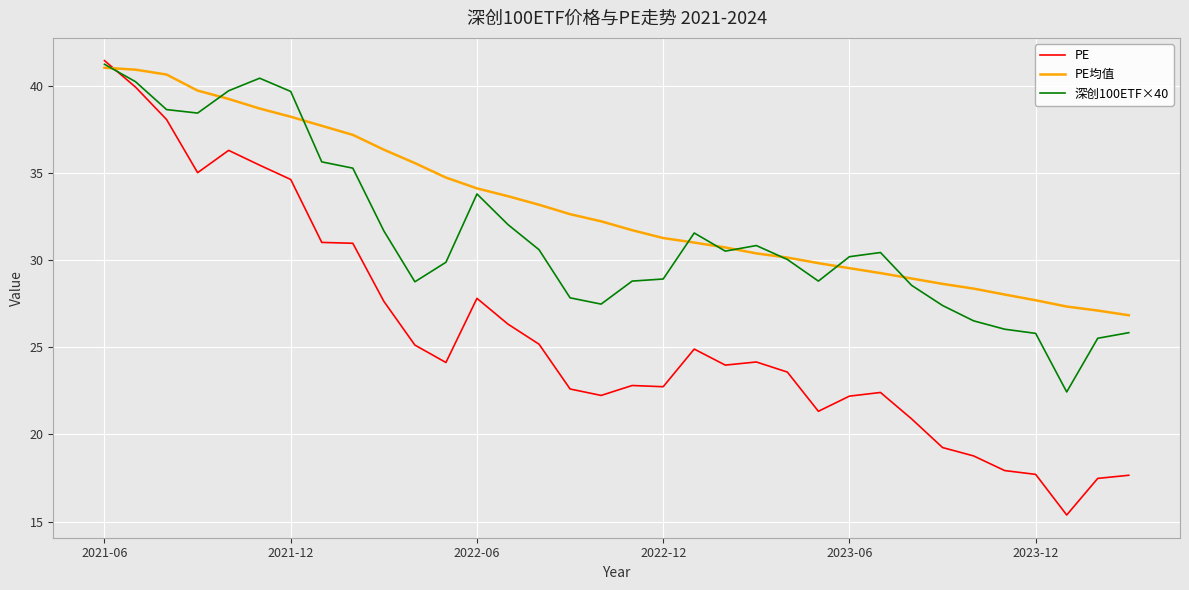

After their last crossing, which series has the higher values: PE or PE均值?

PE均值